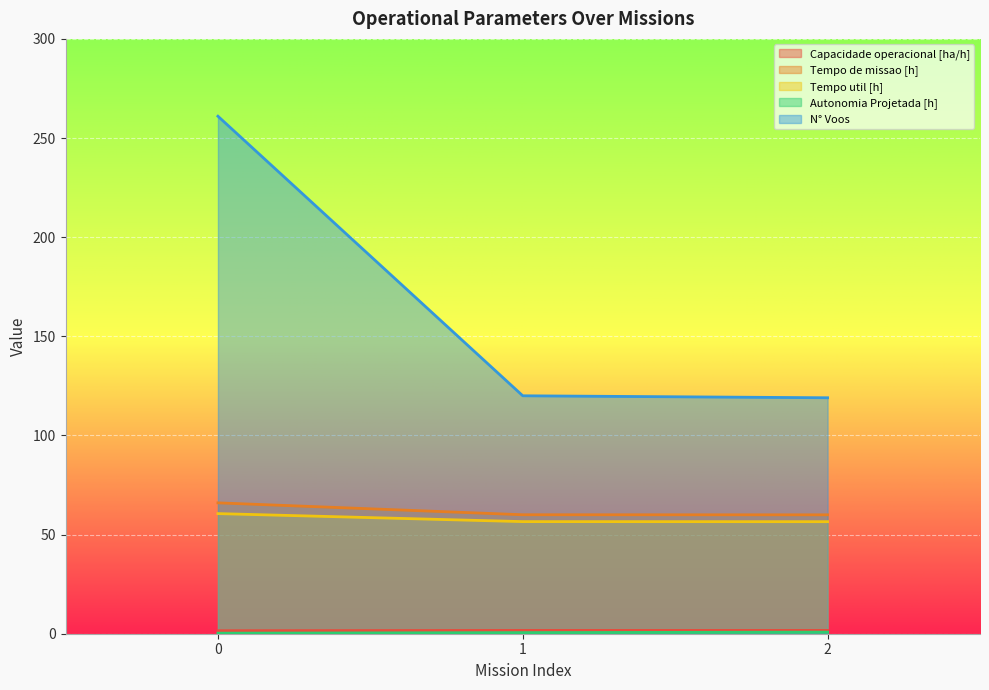

The value of Tempo util [h] at 1 is 56.5. True or false?

True